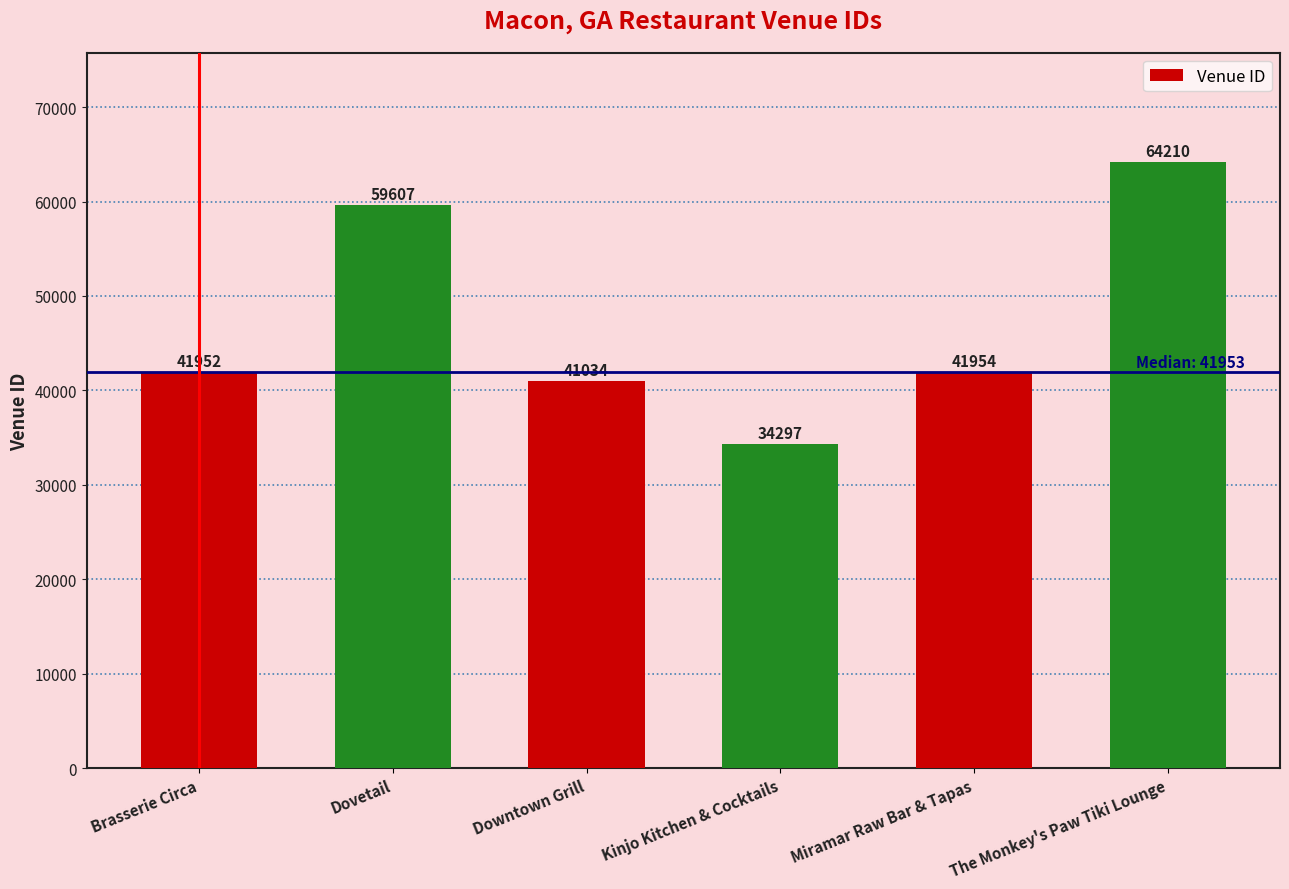

What is the label of the 1st bar from the right?

The Monkey's Paw Tiki Lounge